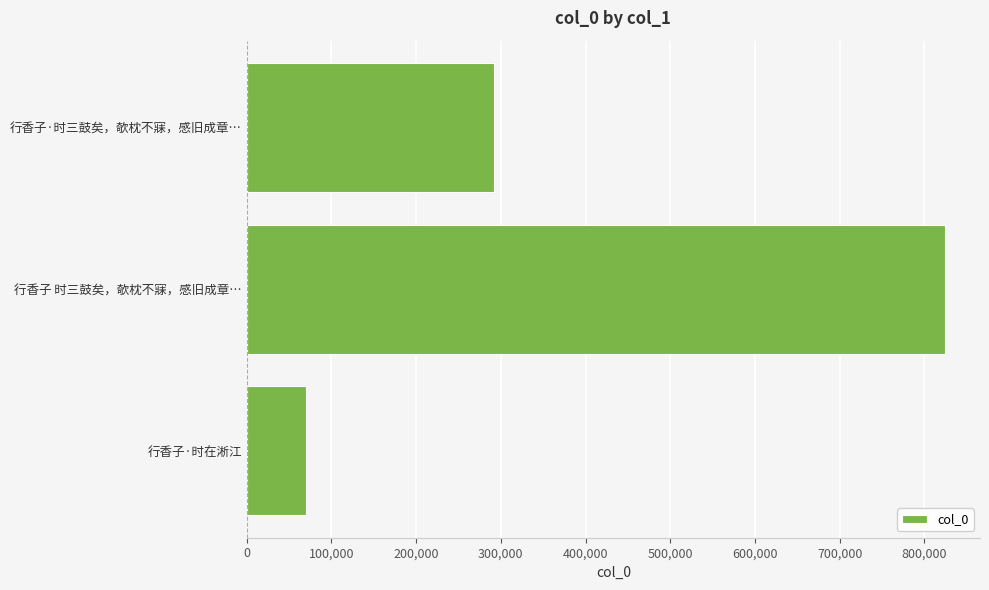

What is the sum of all values?

1186290